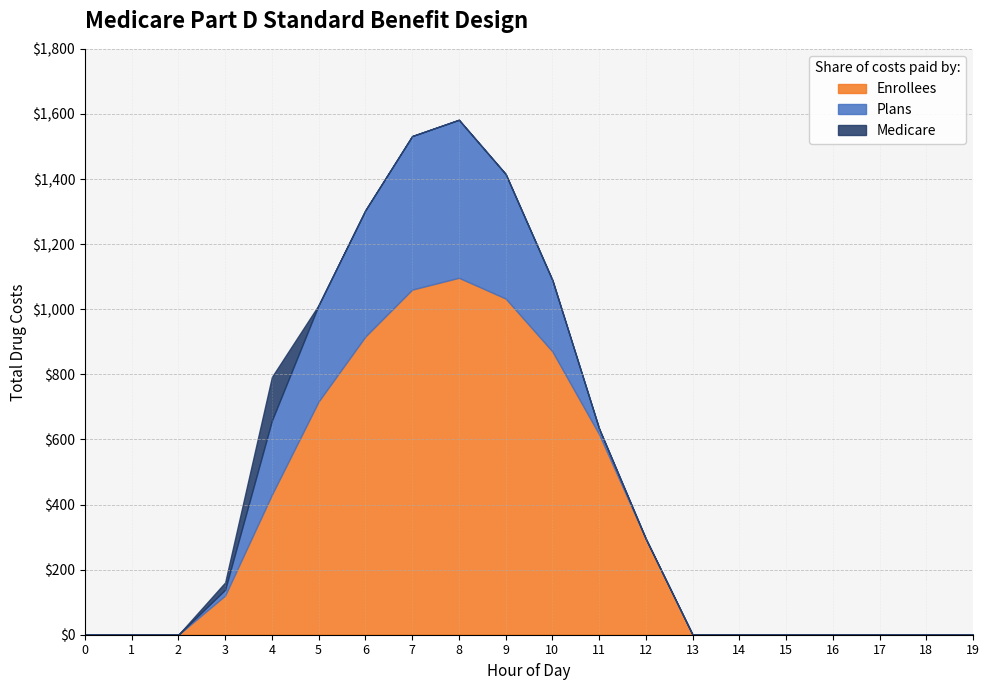

What is the maximum value shown in the chart?

1096.7